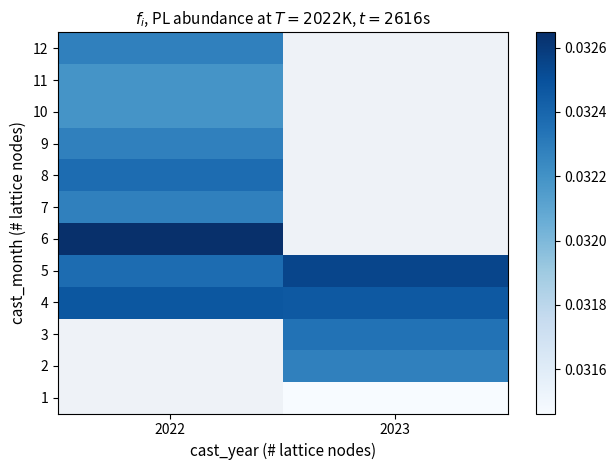

Rank the series by their maximum value, from lowest to highest.

7, 1, 2, 3, 10, 11, 9, 12, 8, 4, 5, 6